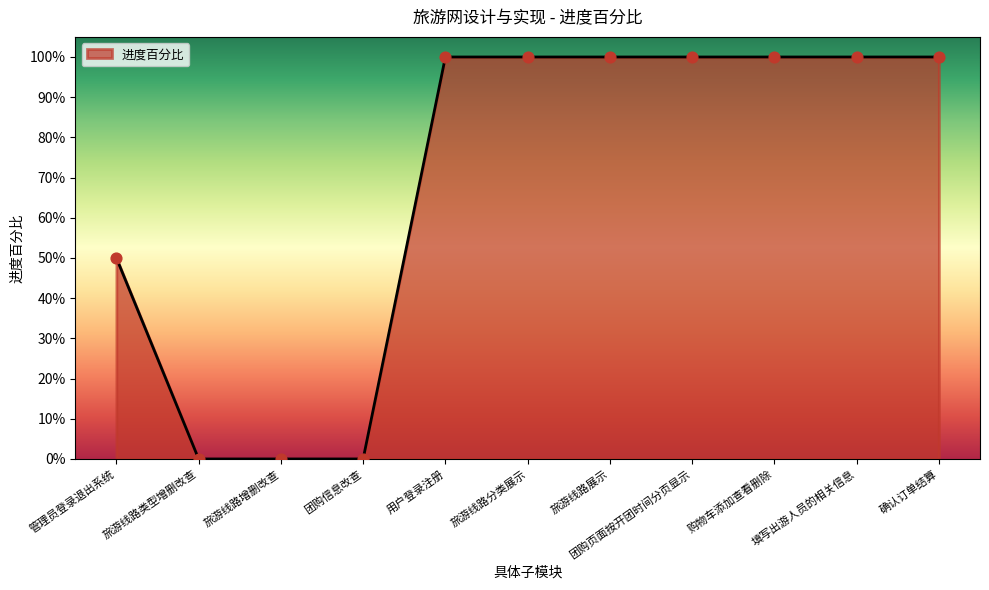

What is the ratio of the value at 确认订单结算 to the value at 团购页面按开团时间分页显示?

1.0